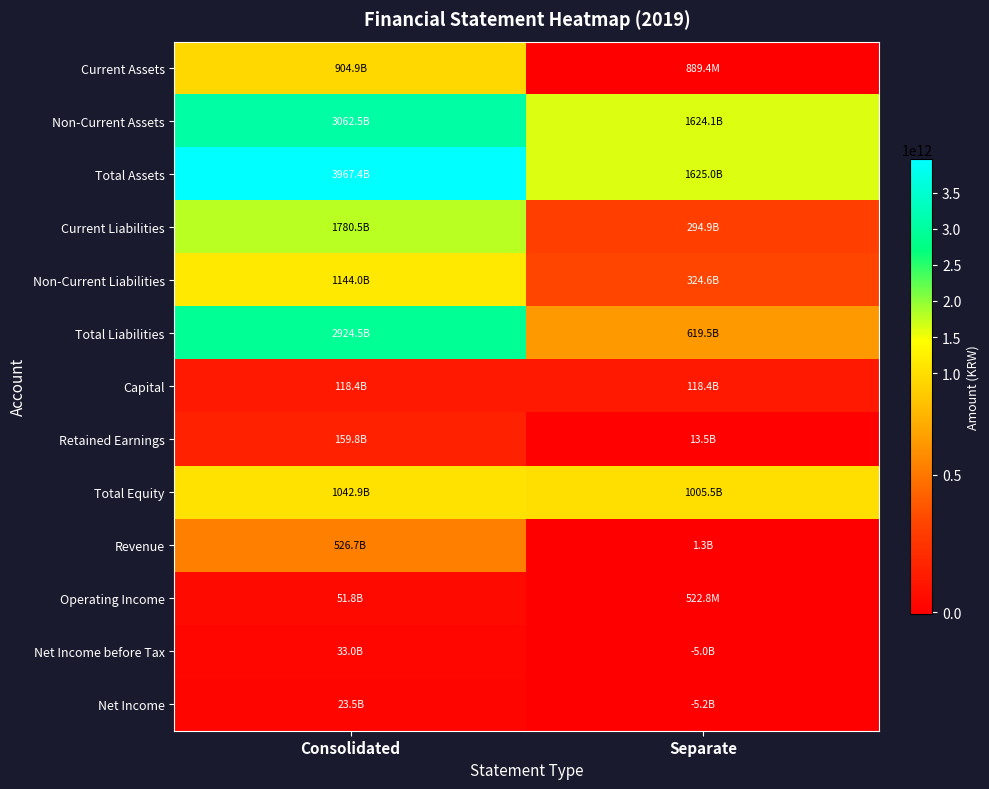

Between Consolidated and Separate, which is larger?

Consolidated